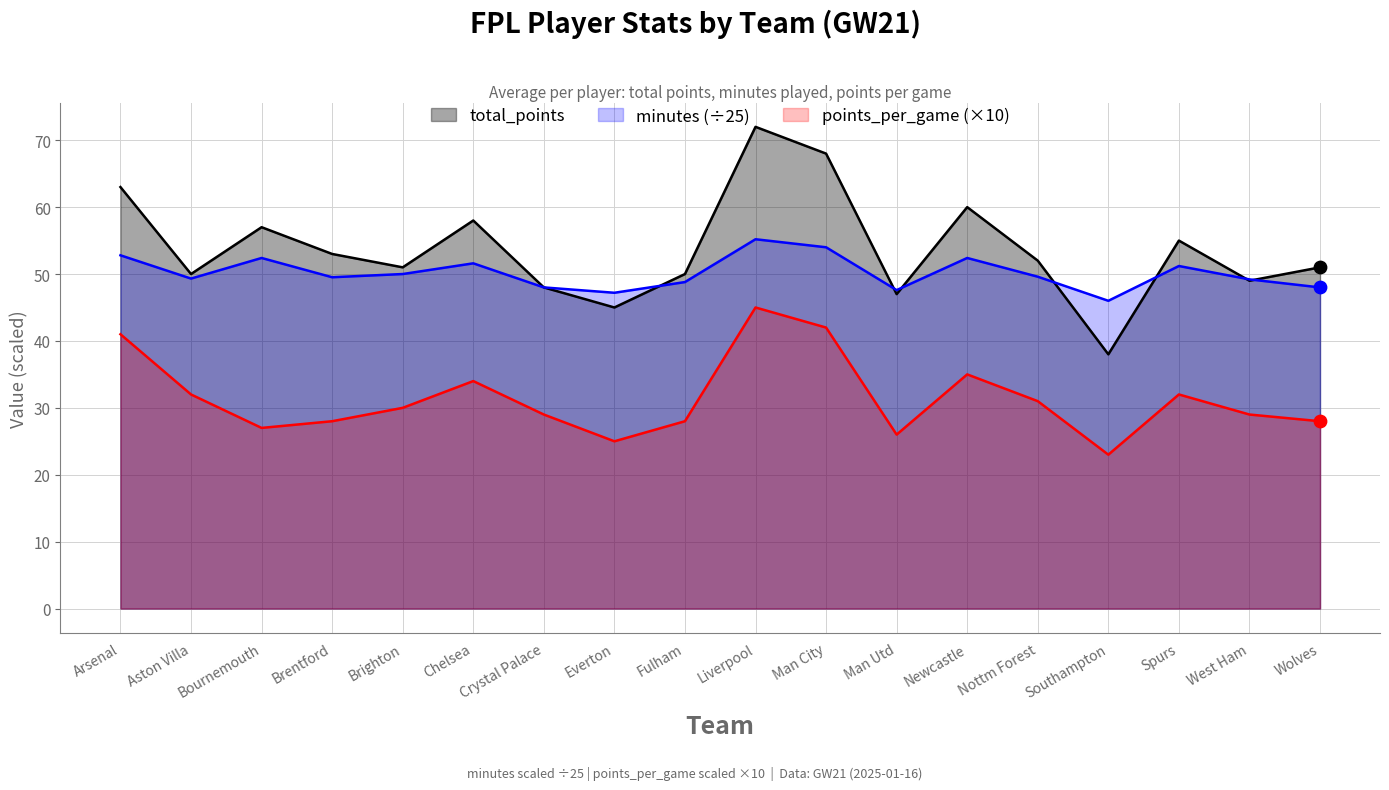

At how many categories does at least one series exceed 39?

18